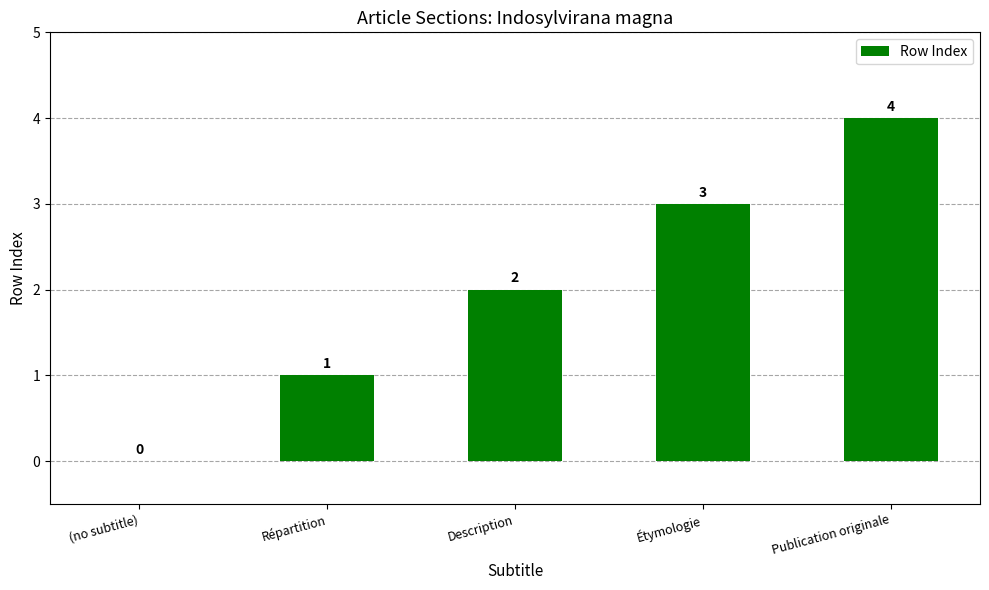

What is the change in value from Étymologie to Publication originale?

+1